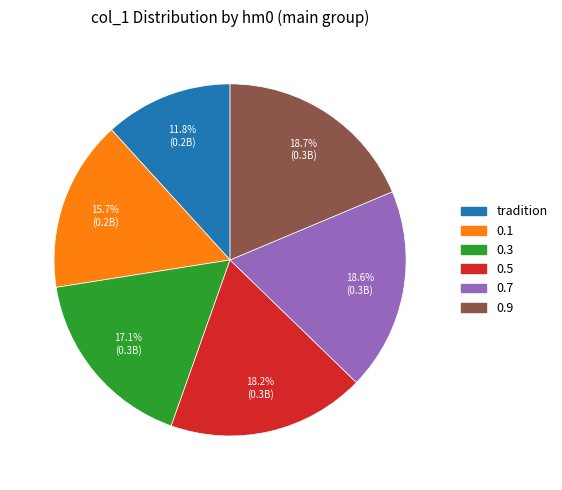

What is the smallest slice in the pie chart?

tradition